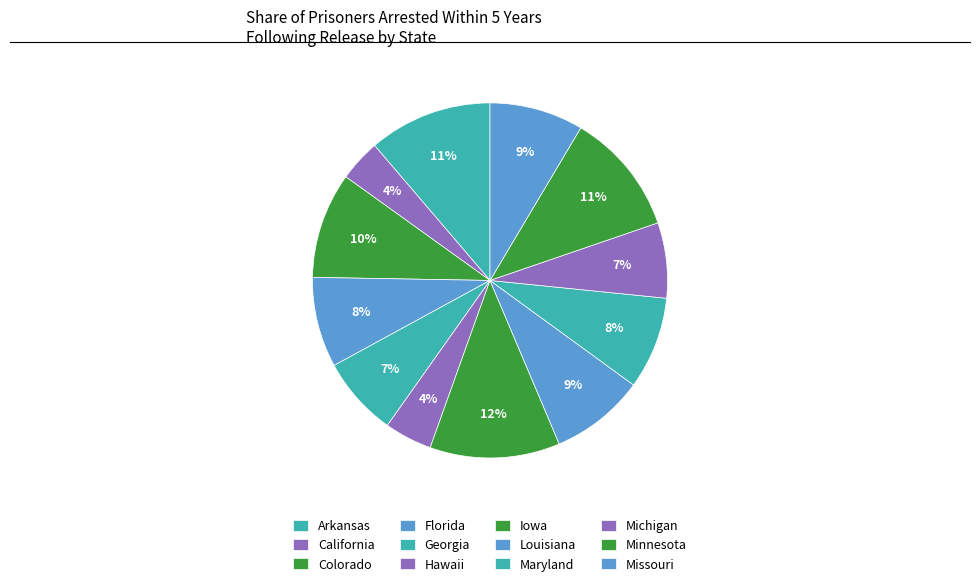

Count the number of slices in the pie.

12